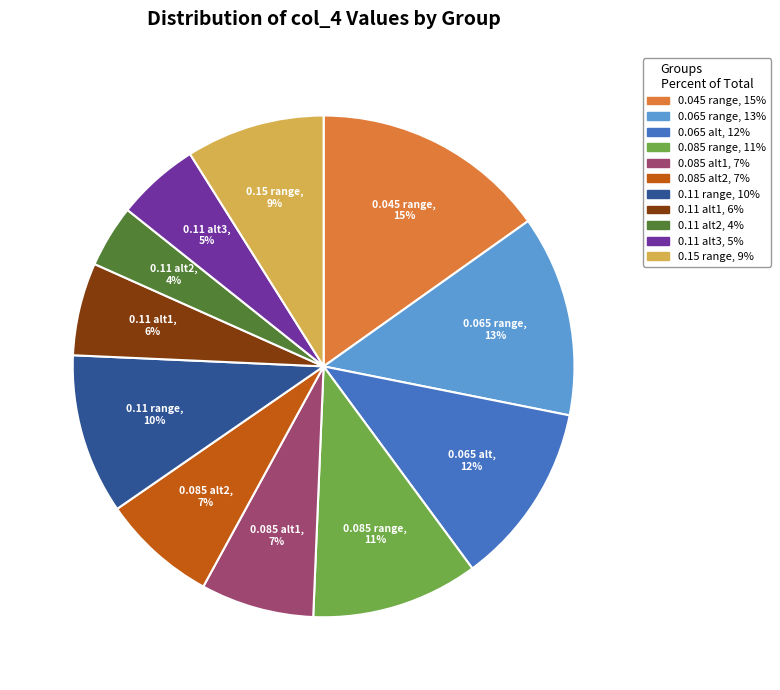

Which has a higher value, 0.11 alt1 or 0.045 range?

0.045 range